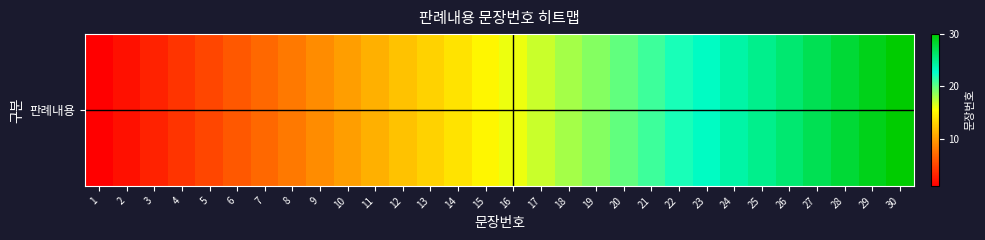

Count the number of categories in the chart.

30